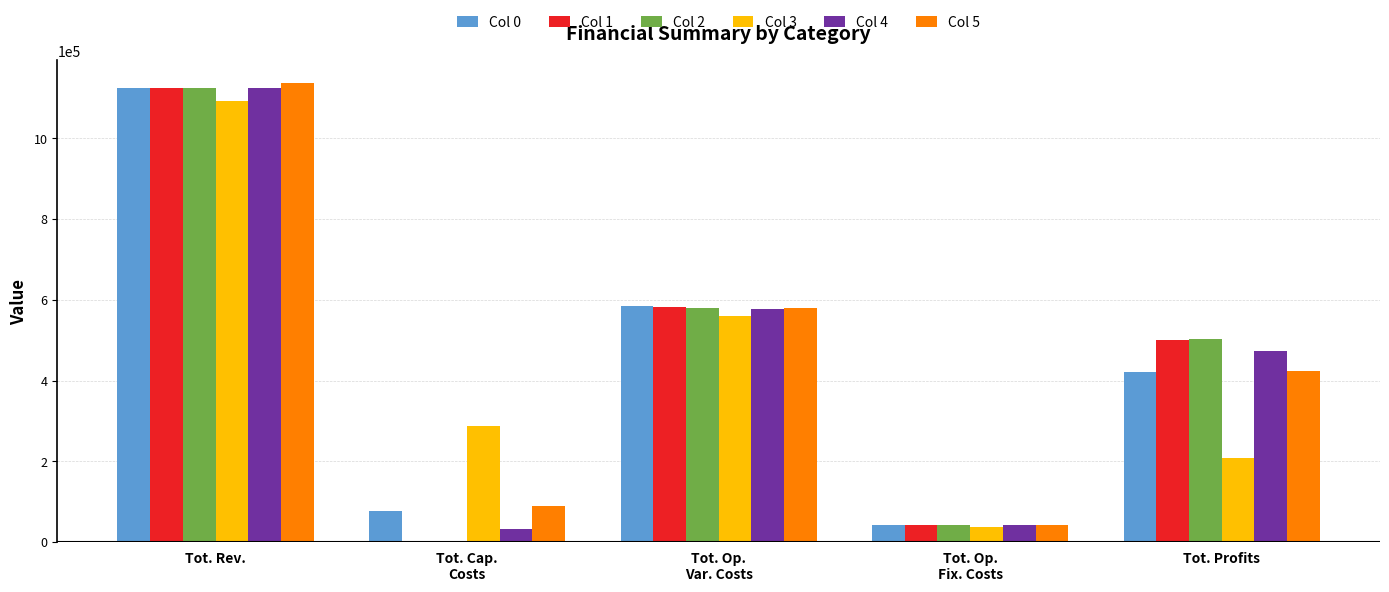

What is the total value across all series at Tot. Cap.
Costs?

485600.0